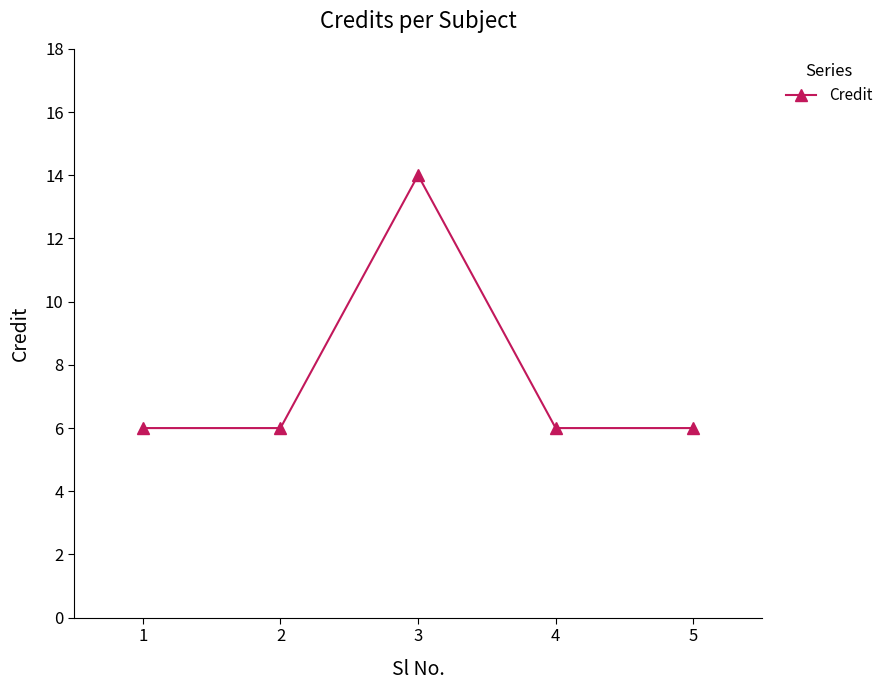

True or false: the data shows 3 at 2.

False